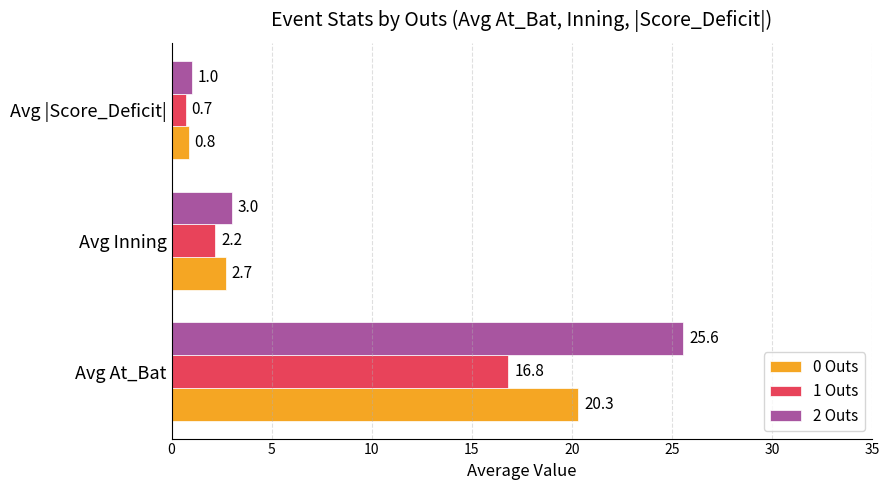

Read the 0 Outs value at Avg Inning.

2.7